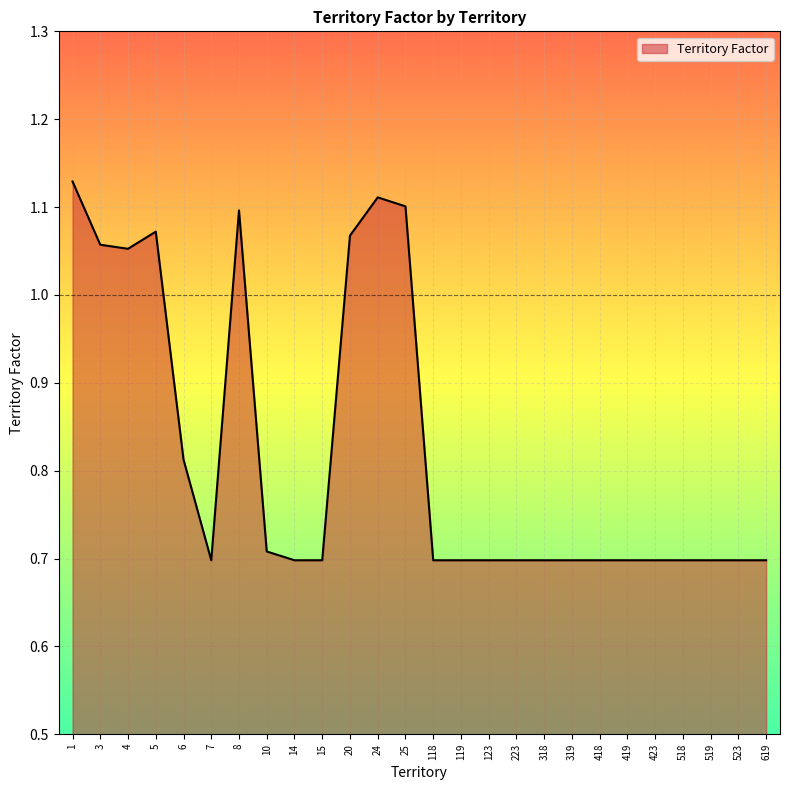

True or false: the data shows 0.3 at 8.

False